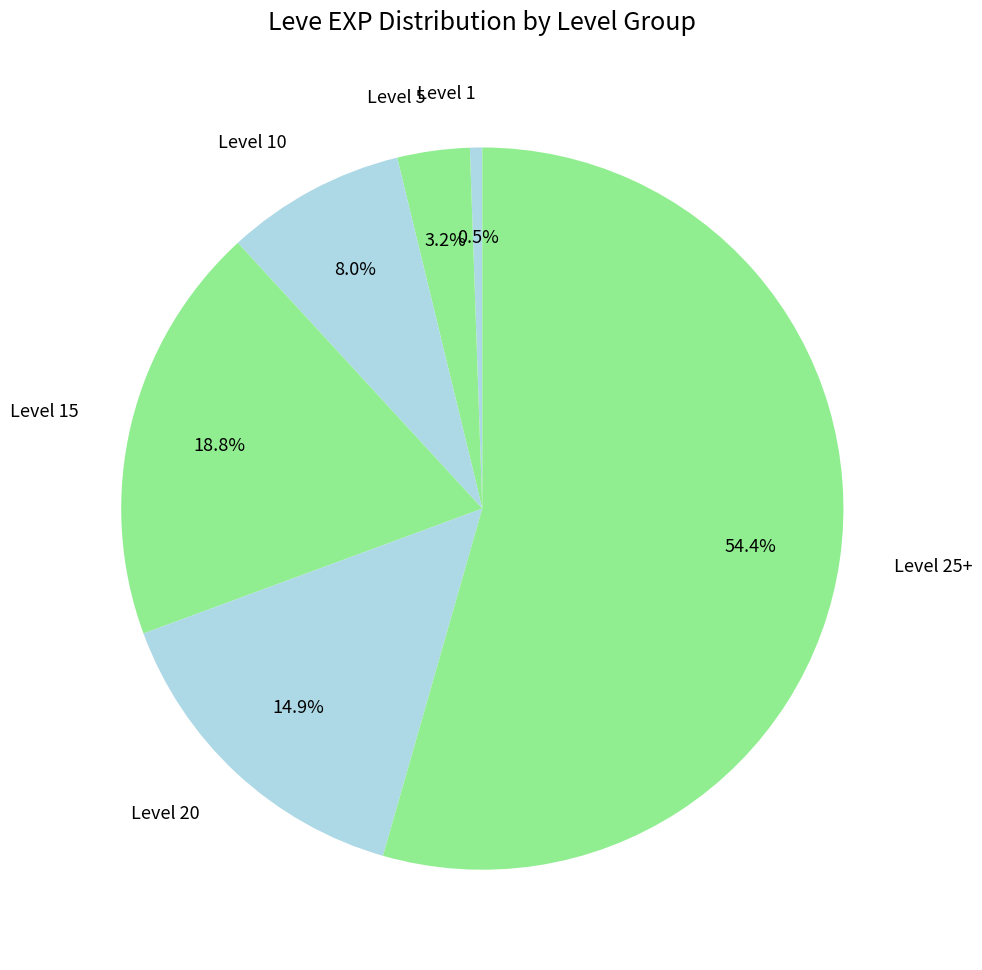

To the nearest percent, what is the average slice percentage?

17%